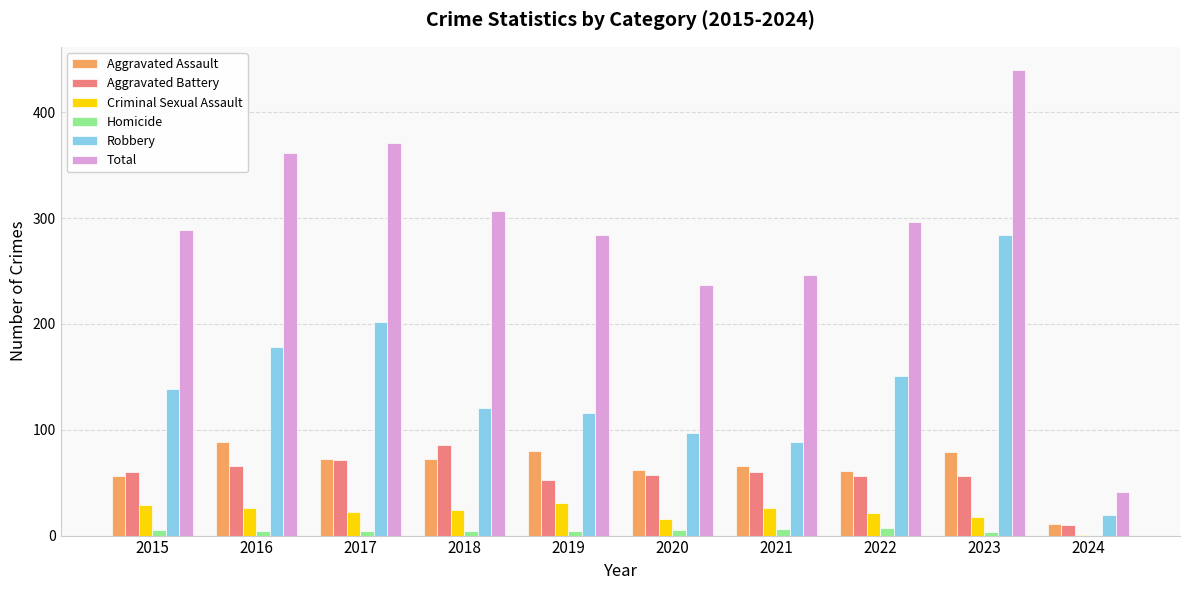

At which label does Total reach its peak?

2023